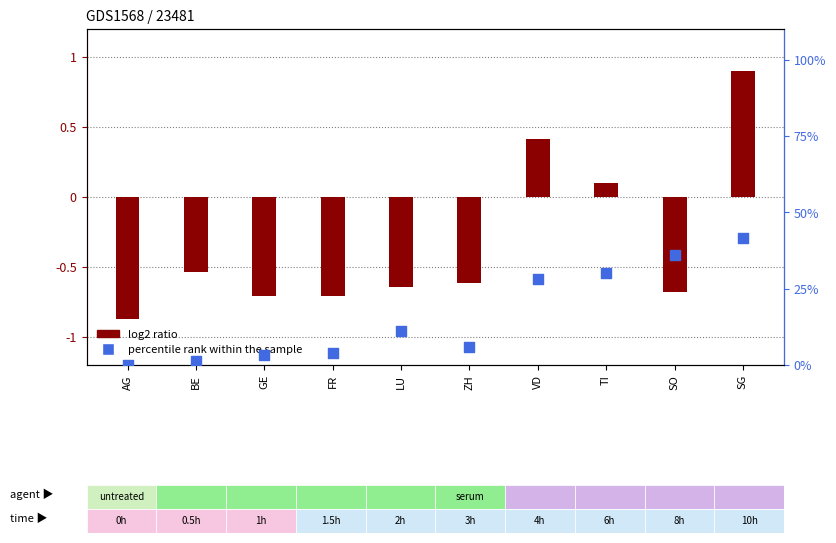

At which category is the sum across all series the highest?

SG